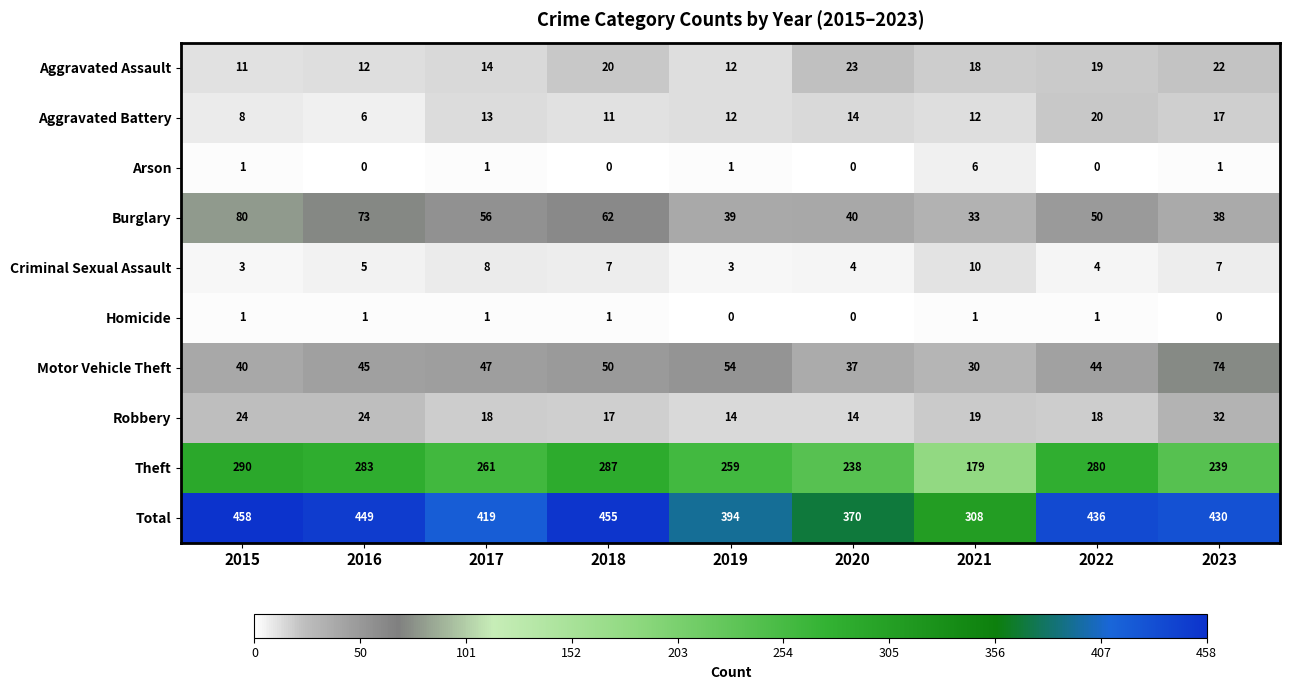

At which label does Aggravated Assault reach its minimum?

2015